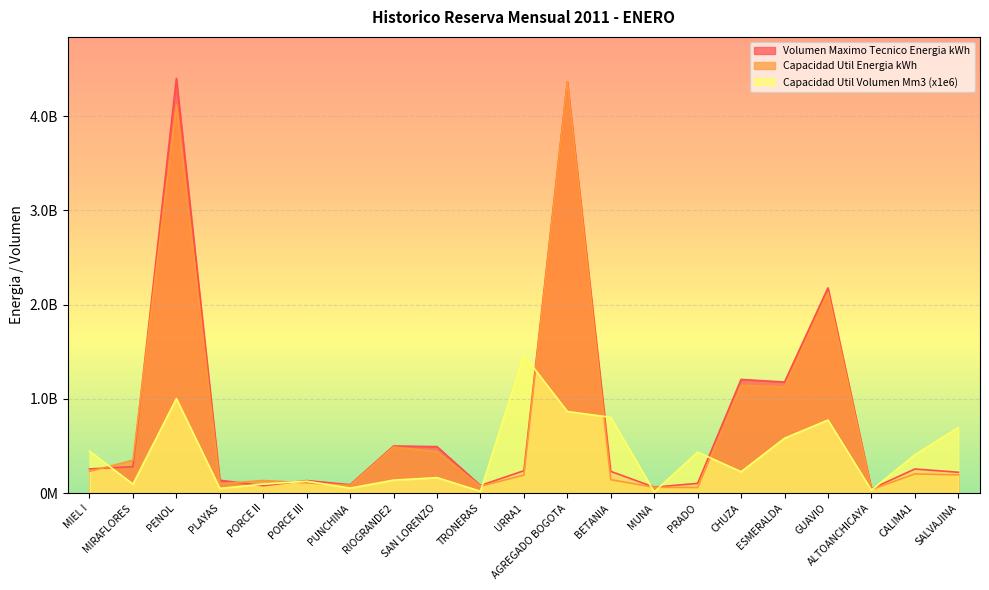

What is the spread (max minus min) of values at BETANIA?

661993782